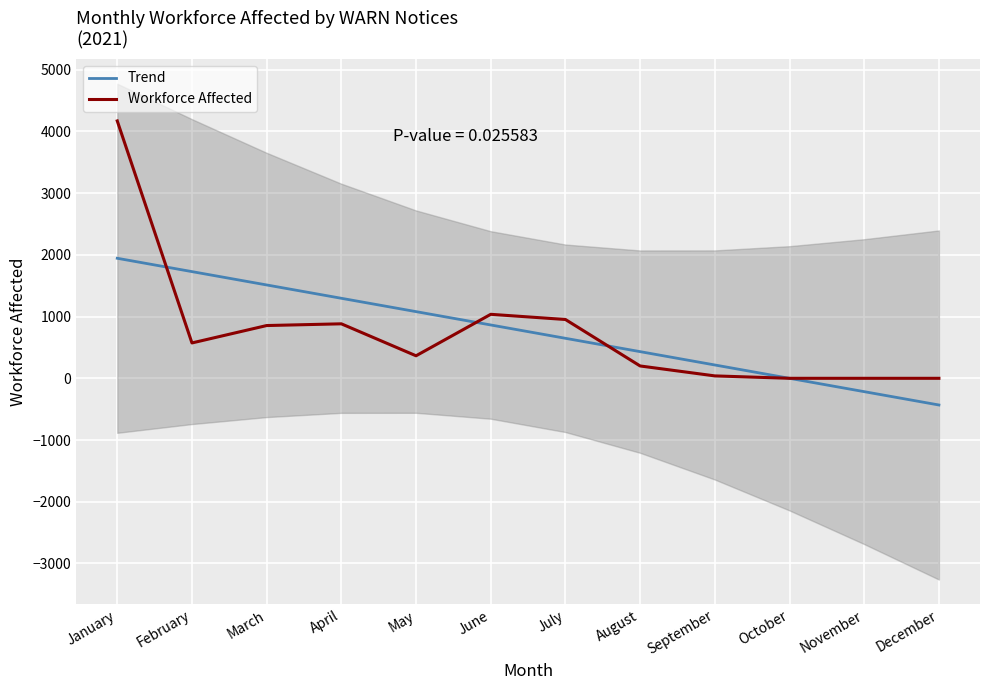

How many positive values does the Trend series have?

9